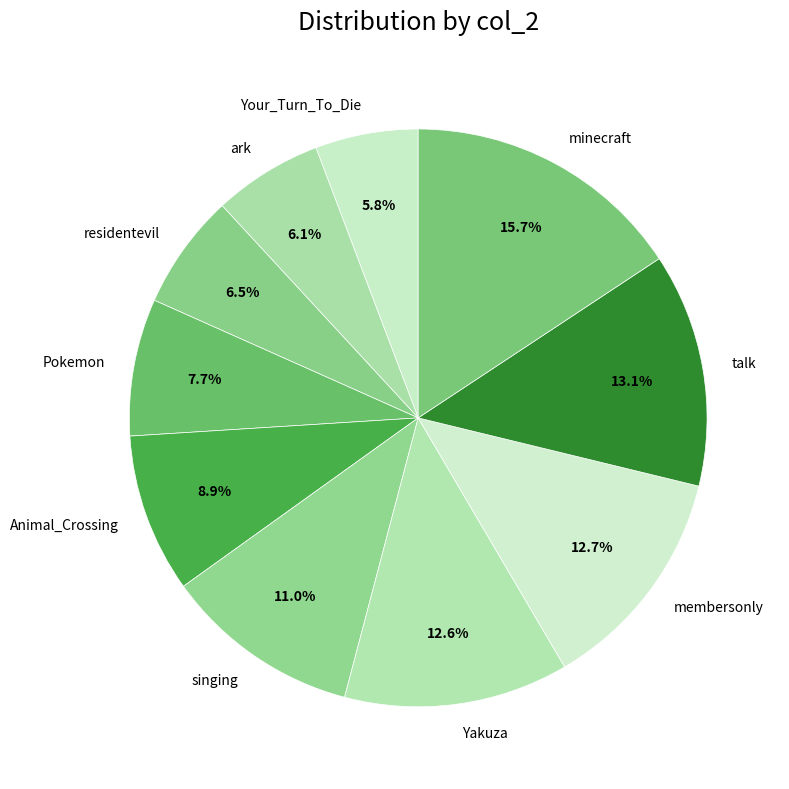

How many segments does this pie chart have?

10